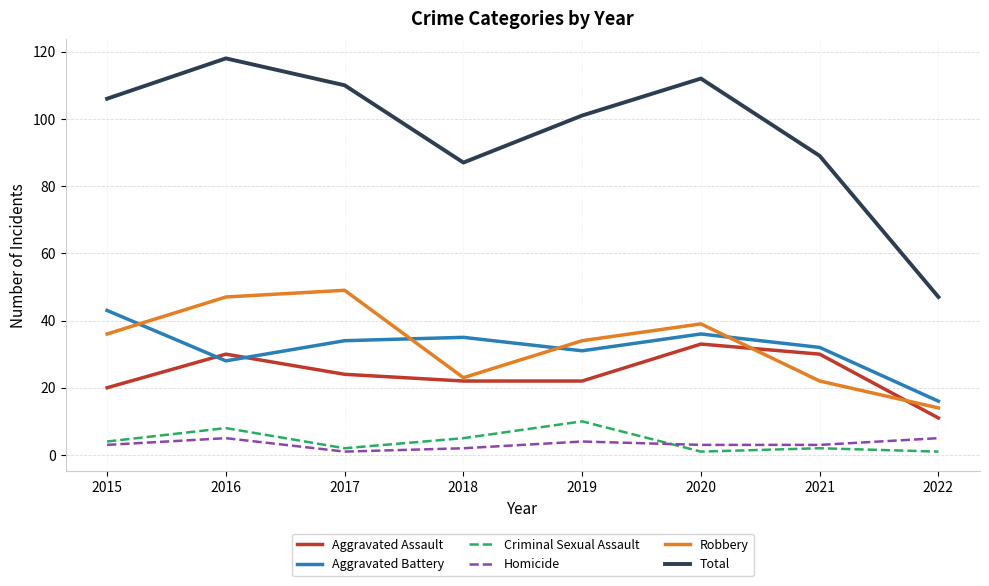

Reading right to left, transcribe all the data shown in this chart.

Aggravated Assault: 2022=11	2021=30	2020=33	2019=22	2018=22	2017=24	2016=30	2015=20
Aggravated Battery: 2022=16	2021=32	2020=36	2019=31	2018=35	2017=34	2016=28	2015=43
Criminal Sexual Assault: 2022=1	2021=2	2020=1	2019=10	2018=5	2017=2	2016=8	2015=4
Homicide: 2022=5	2021=3	2020=3	2019=4	2018=2	2017=1	2016=5	2015=3
Robbery: 2022=14	2021=22	2020=39	2019=34	2018=23	2017=49	2016=47	2015=36
Total: 2022=47	2021=89	2020=112	2019=101	2018=87	2017=110	2016=118	2015=106